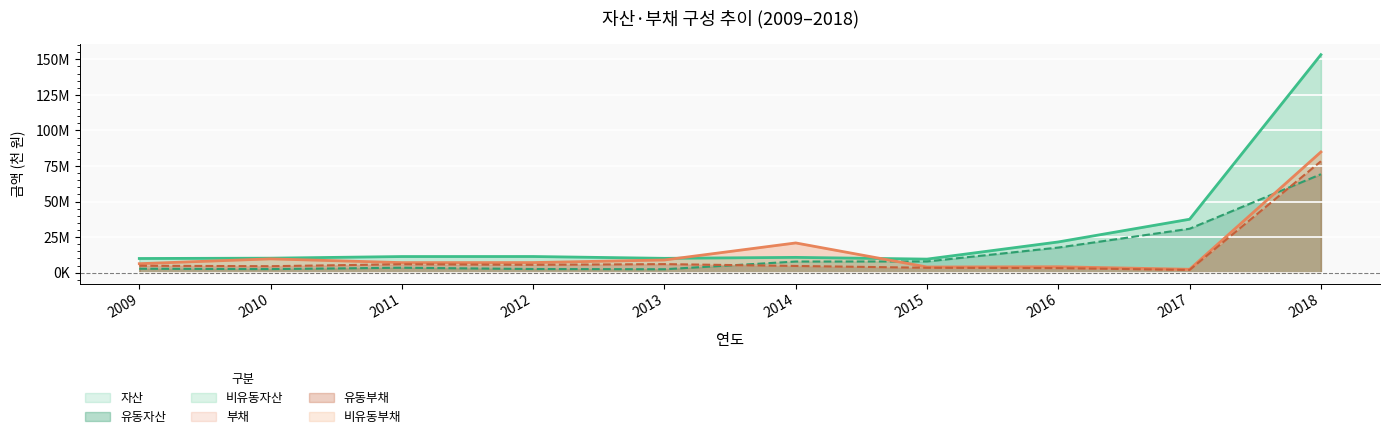

What is the average value of the 부채 series?

15543800